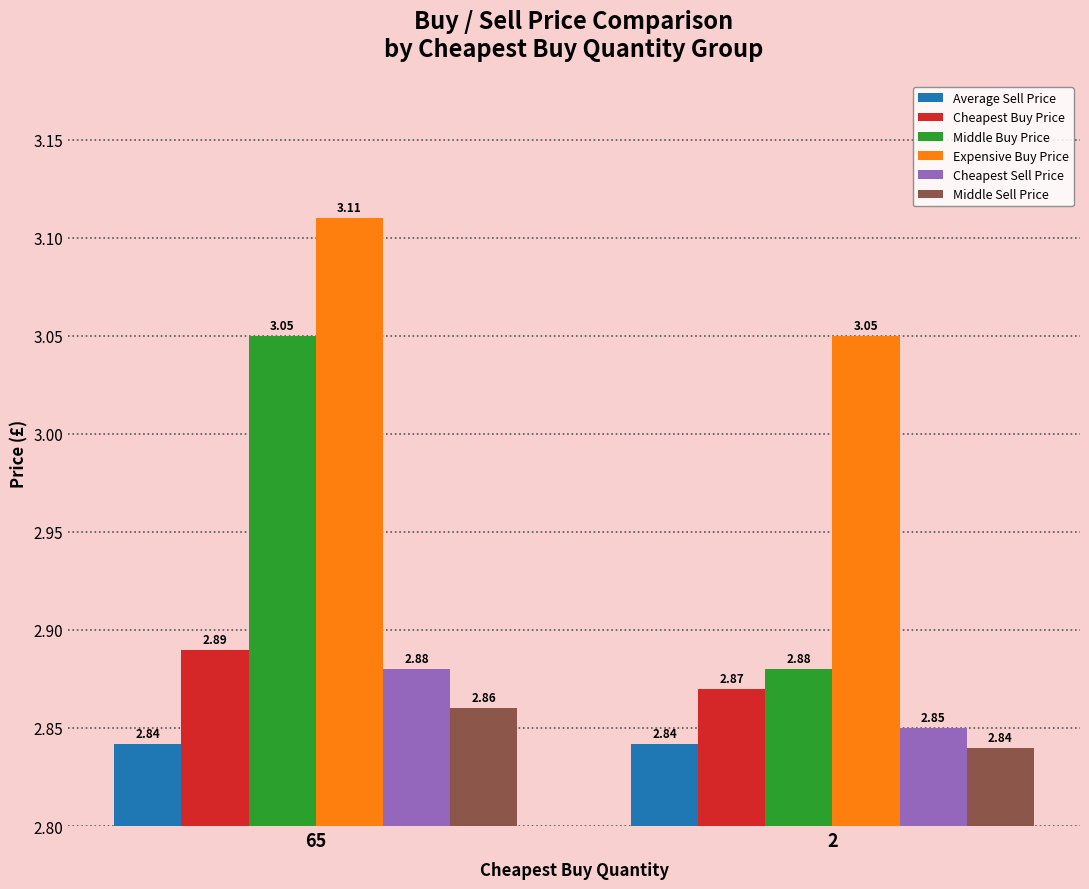

Which series has the widest spread of values?

Middle Buy Price